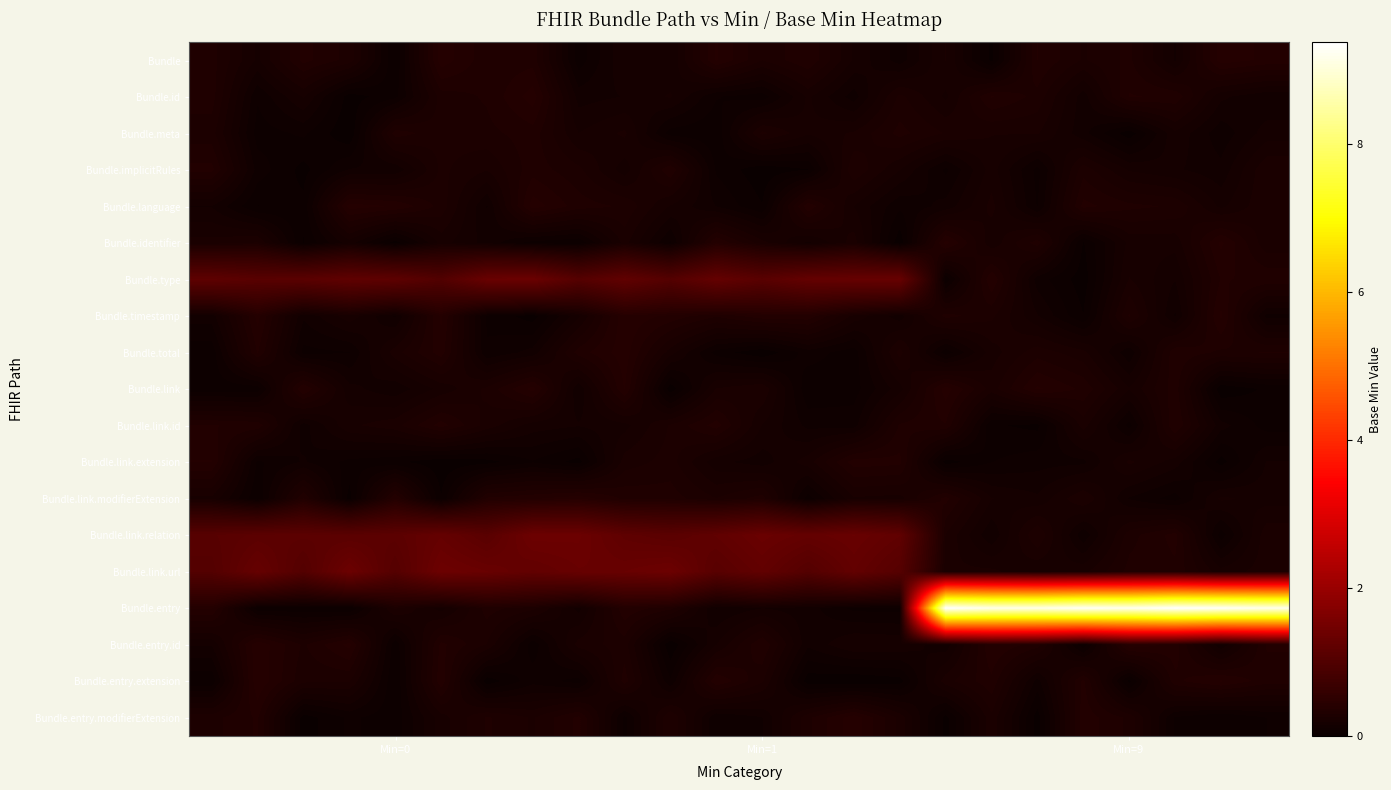

Which series has the widest spread of values?

Bundle.entry